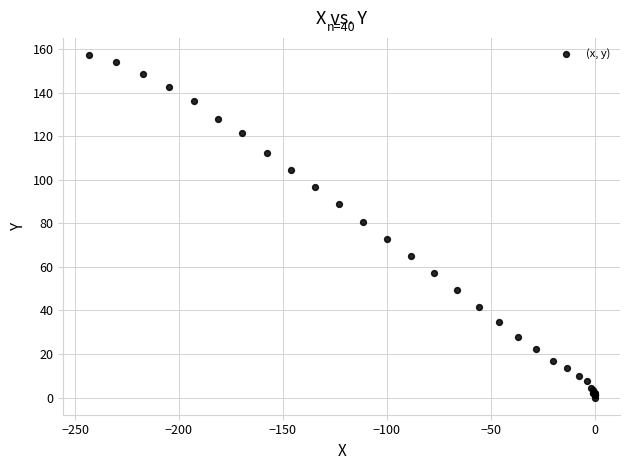

What Y value in the scatter plot is closest to 78?

80.8